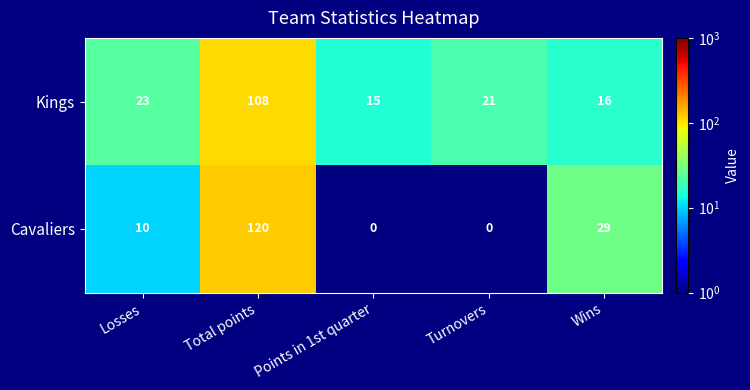

What is the difference between the maximum and minimum values in the Kings series?

93